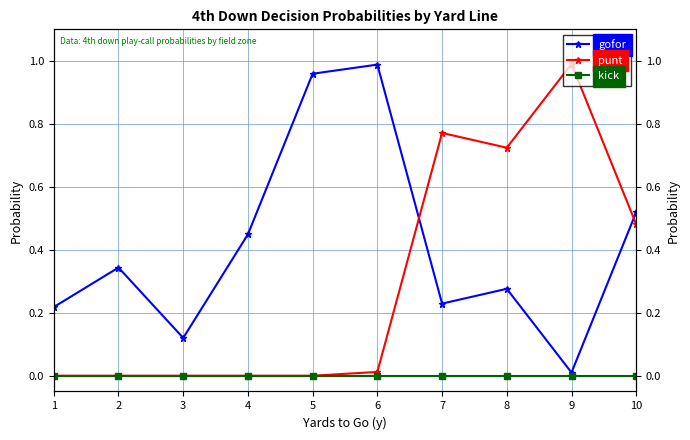

Reading left to right, what are all the values shown in this chart?

gofor: 1=0.2	2=0.3	3=0.1	4=0.4	5=1.0	6=1.0	7=0.2	8=0.3	9=0.0	10=0.5
punt: 1=0.0	2=0.0	3=0.0	4=0.0	5=0.0	6=0.0	7=0.8	8=0.7	9=1.0	10=0.5
kick: 1=0.0	2=0.0	3=0.0	4=0.0	5=0.0	6=0.0	7=0.0	8=0.0	9=0.0	10=0.0